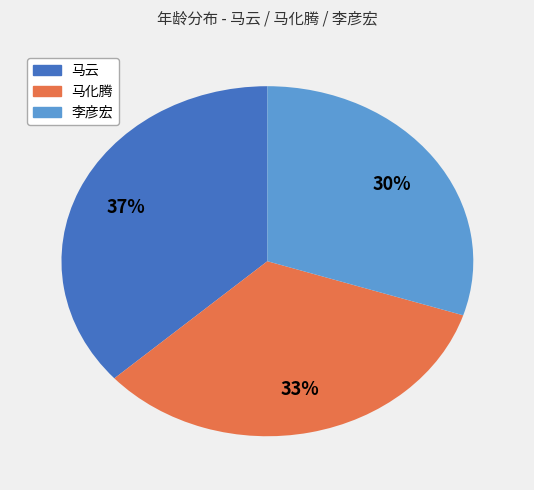

Rank the categories by value from highest to lowest.

马云, 马化腾, 李彦宏